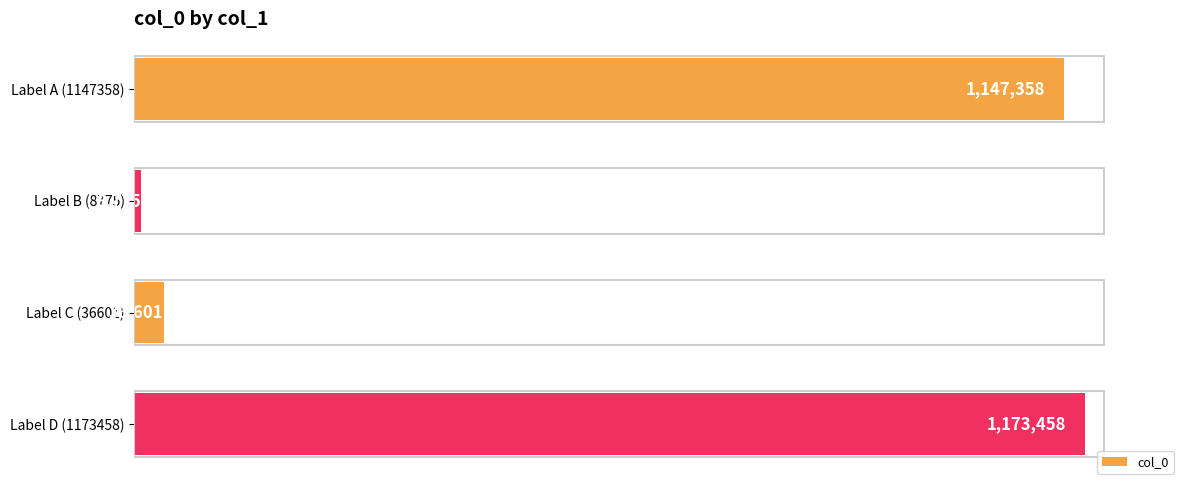

Does the chart contain any negative values?

No